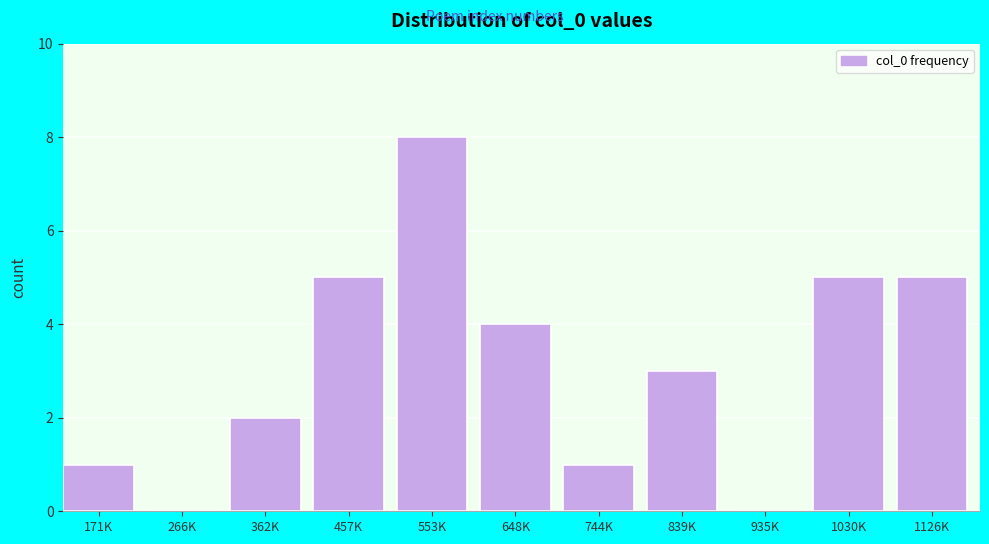

Reading left to right, list all the values displayed in this chart.

171K=1	266K=0	362K=2	457K=5	553K=8	648K=4	744K=1	839K=3	935K=0	1030K=5	1126K=5